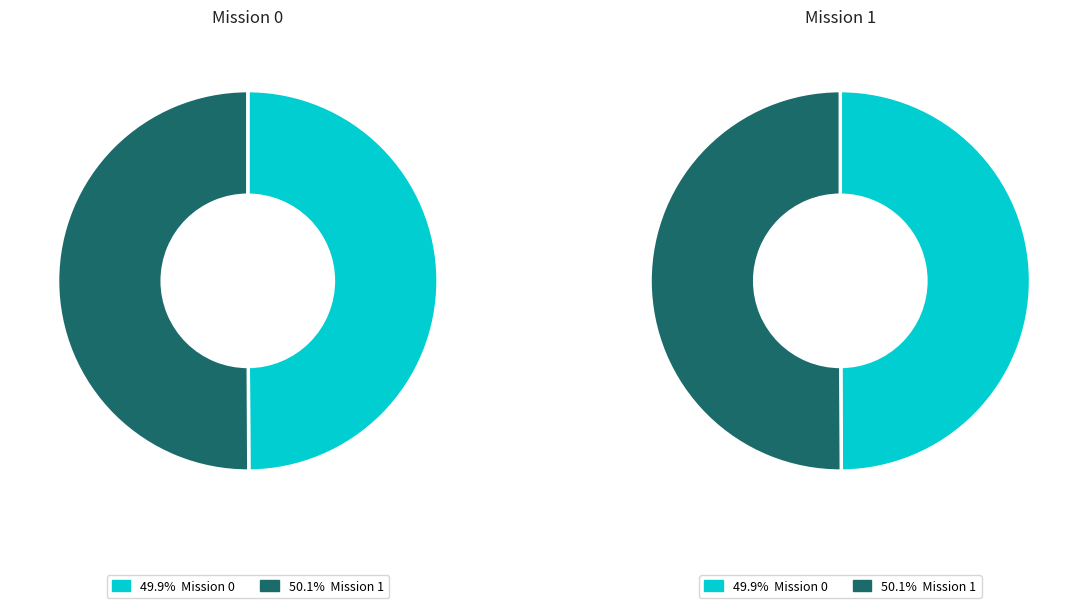

To the nearest percent, what is the average slice percentage?

50%